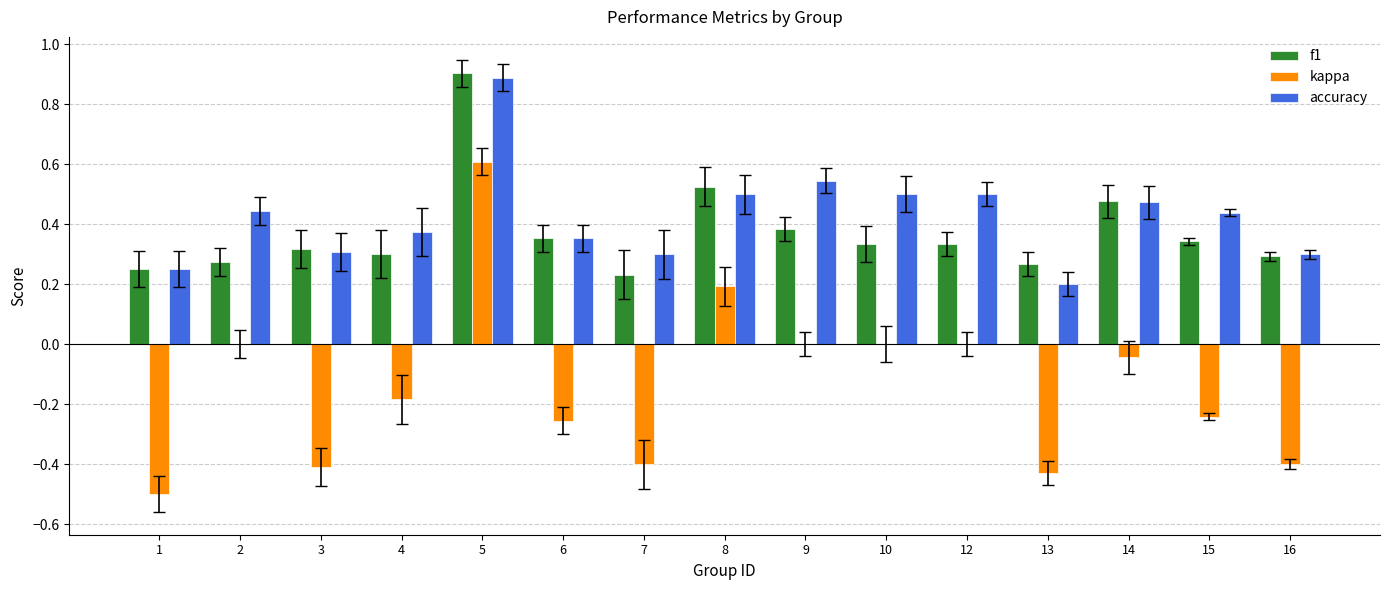

True or false: kappa has a value of -0.4 at 12.

False